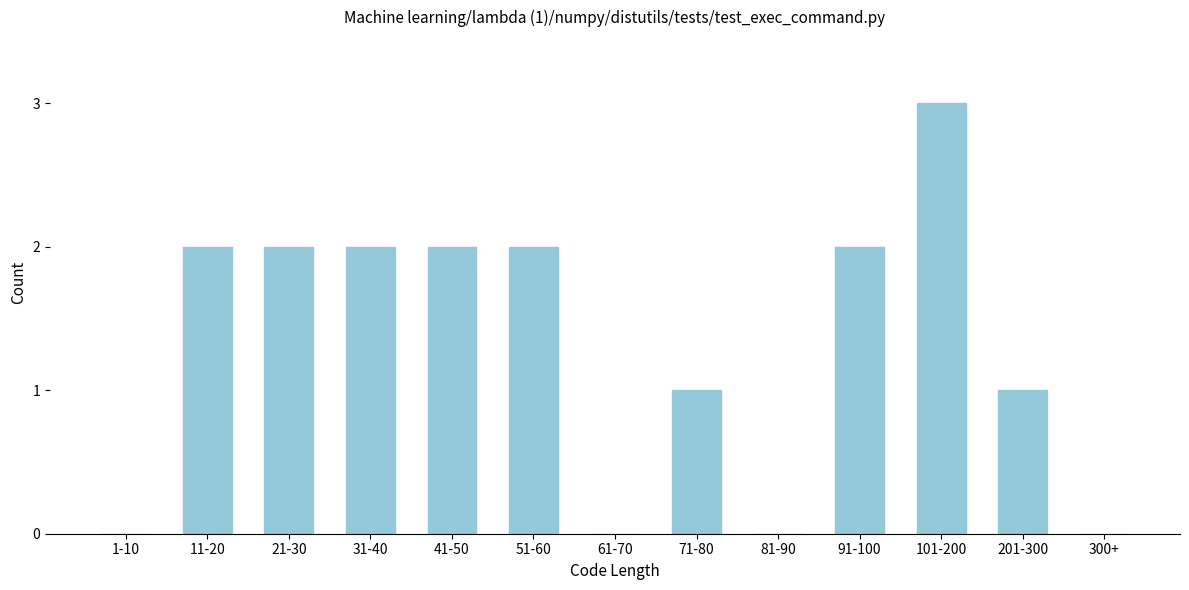

Reading left to right, list all the values displayed in this chart.

1-10=0	11-20=2	21-30=2	31-40=2	41-50=2	51-60=2	61-70=0	71-80=1	81-90=0	91-100=2	101-200=3	201-300=1	300+=0